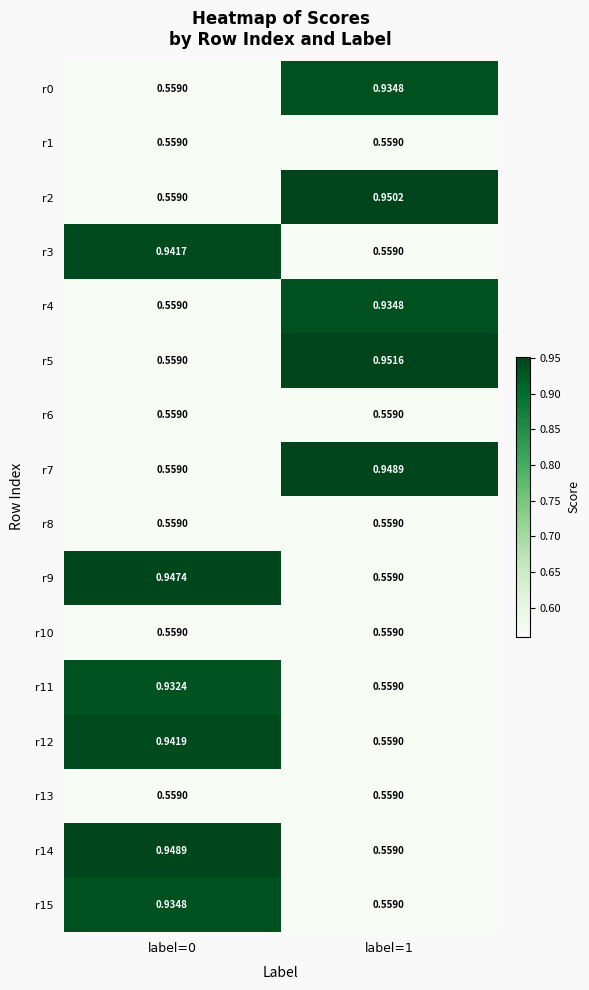

Between label=0 and label=1, which series saw the biggest shift?

r5